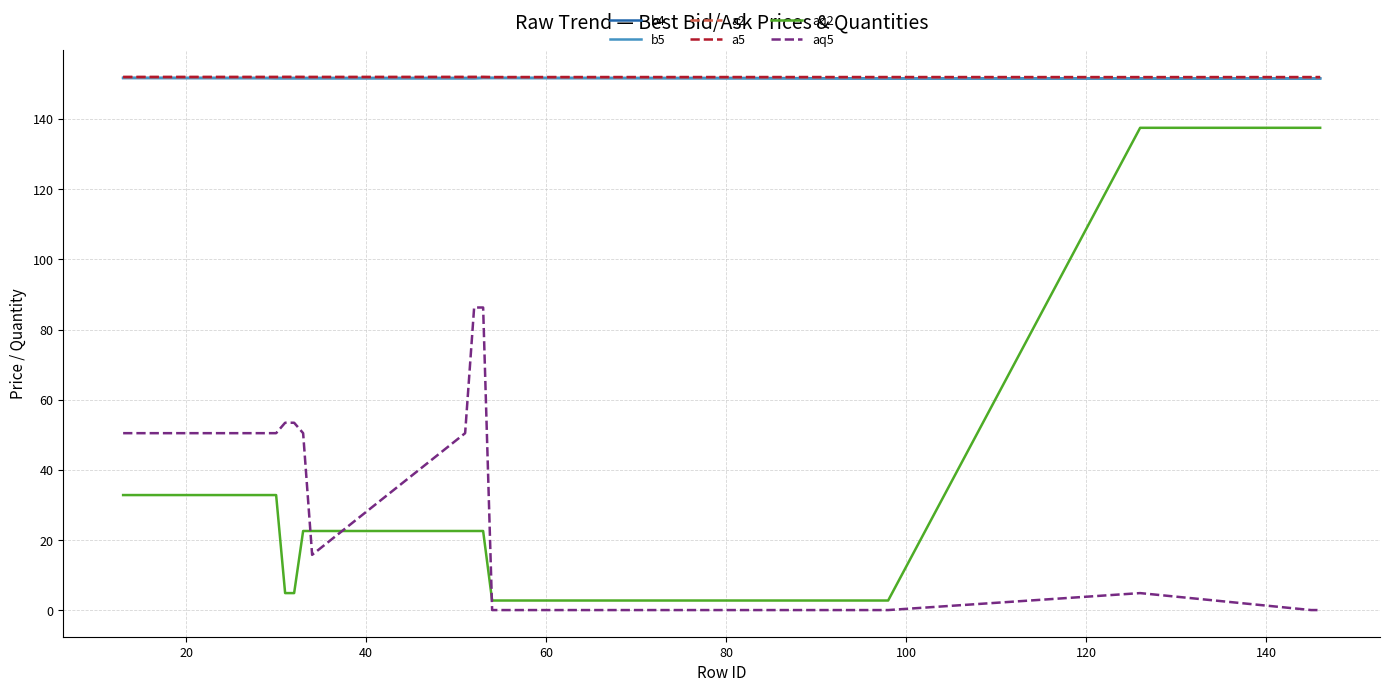

How many lines are shown in the chart?

6